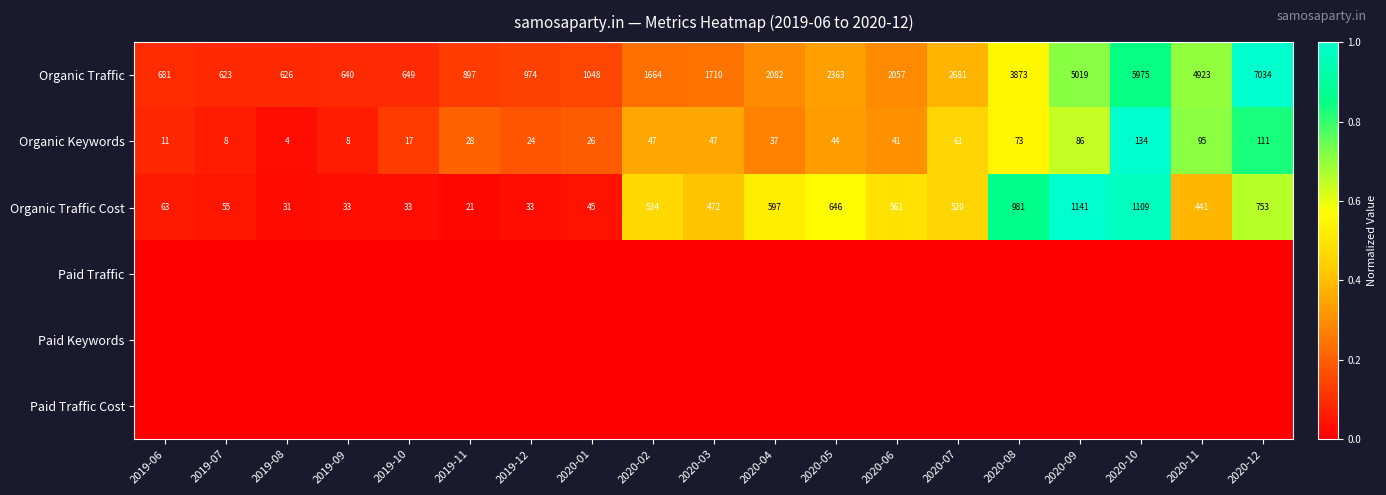

List the labels in order of Organic Traffic value, largest first.

2020-12, 2020-10, 2020-09, 2020-11, 2020-08, 2020-07, 2020-05, 2020-04, 2020-06, 2020-03, 2020-02, 2020-01, 2019-12, 2019-11, 2019-06, 2019-10, 2019-09, 2019-08, 2019-07